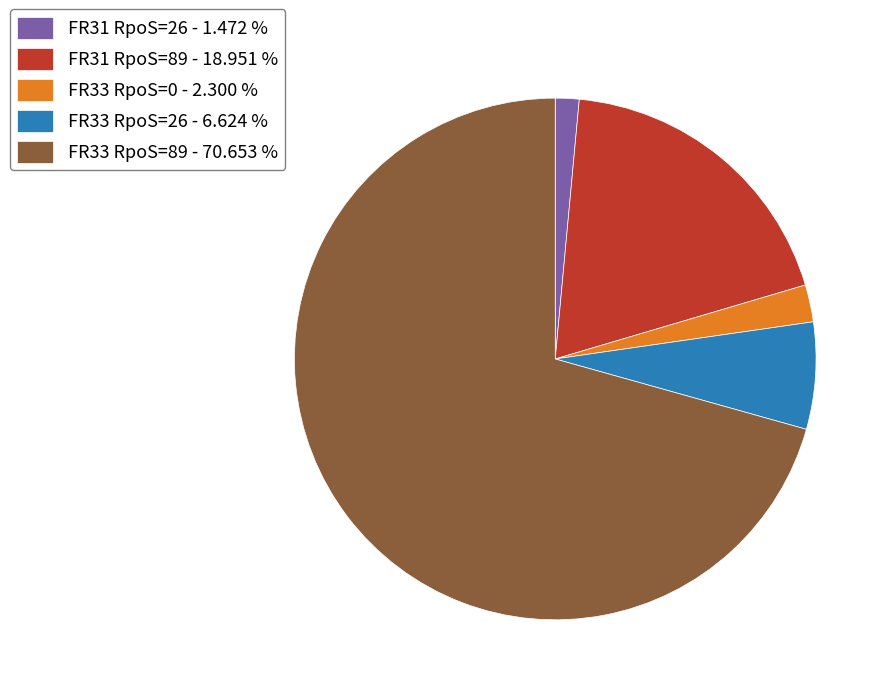

The FR33 RpoS=89 slice represents 82% of the pie. True or false?

False